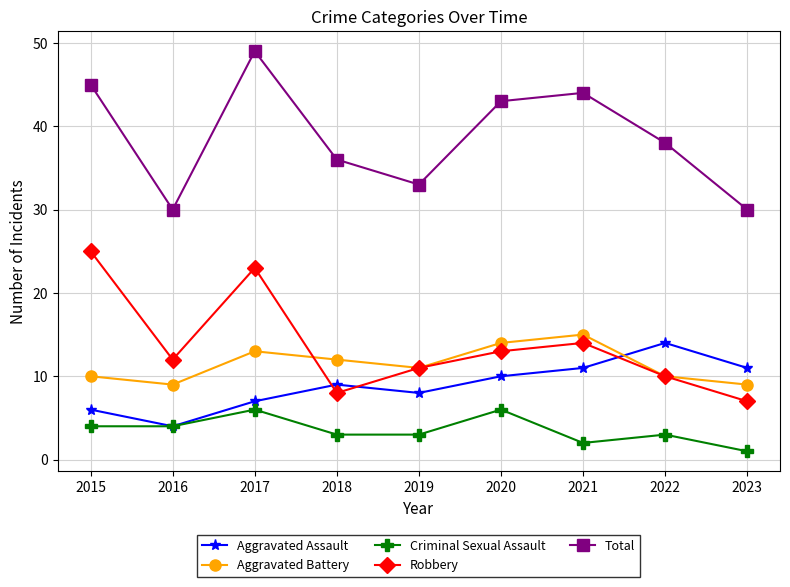

What is the average value of the Total series?

39